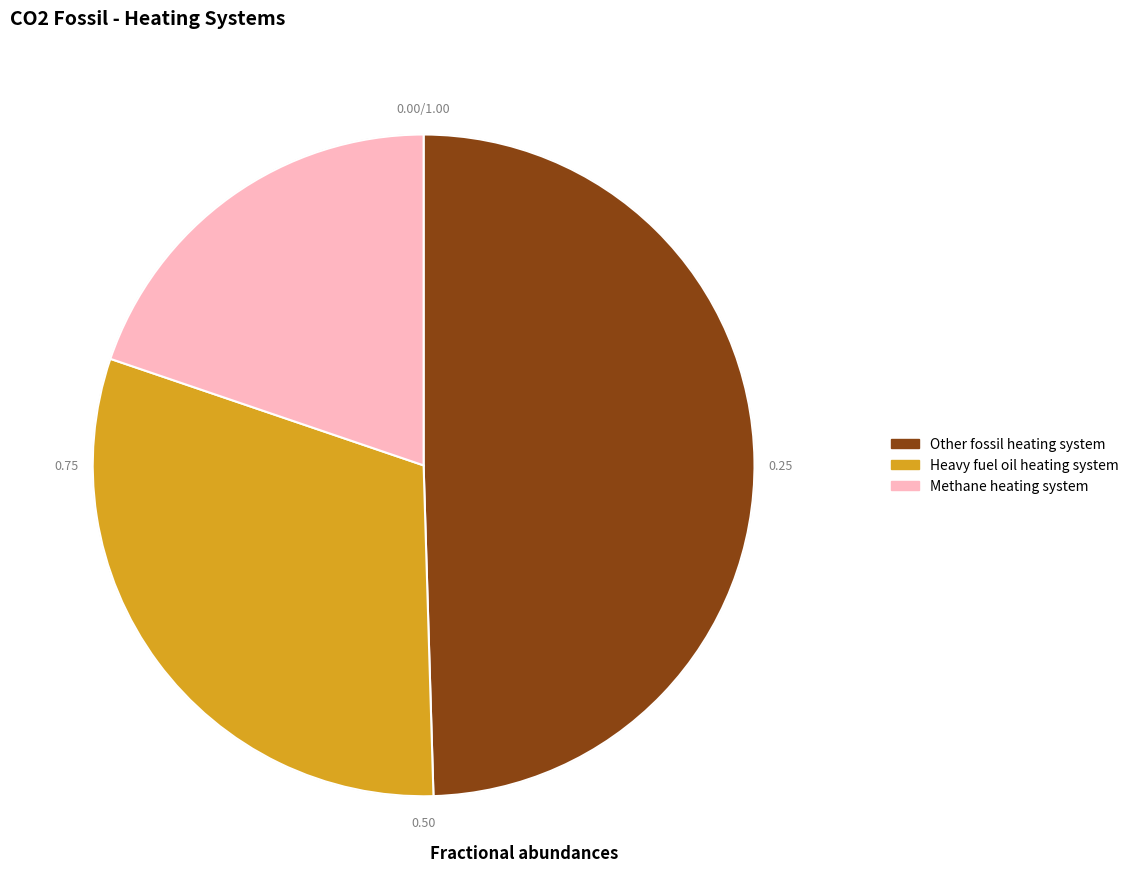

Rank the categories by value from lowest to highest.

Methane heating system, Heavy fuel oil heating system, Other fossil heating system